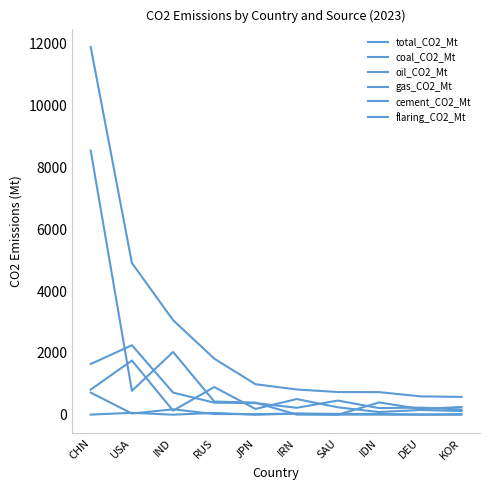

Which series has the widest spread of values?

total_CO2_Mt